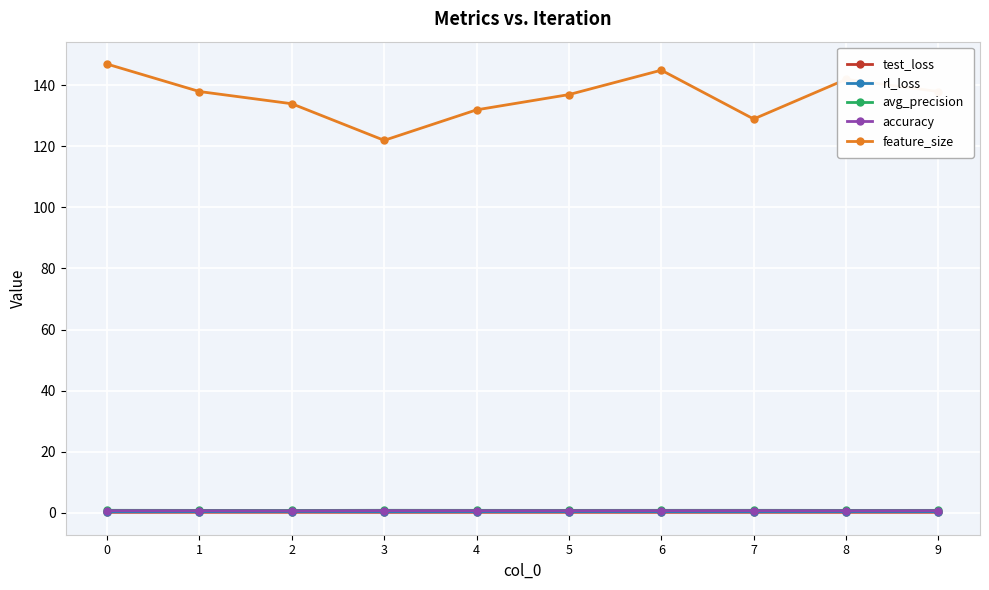

Which series has the largest total across all categories?

feature_size